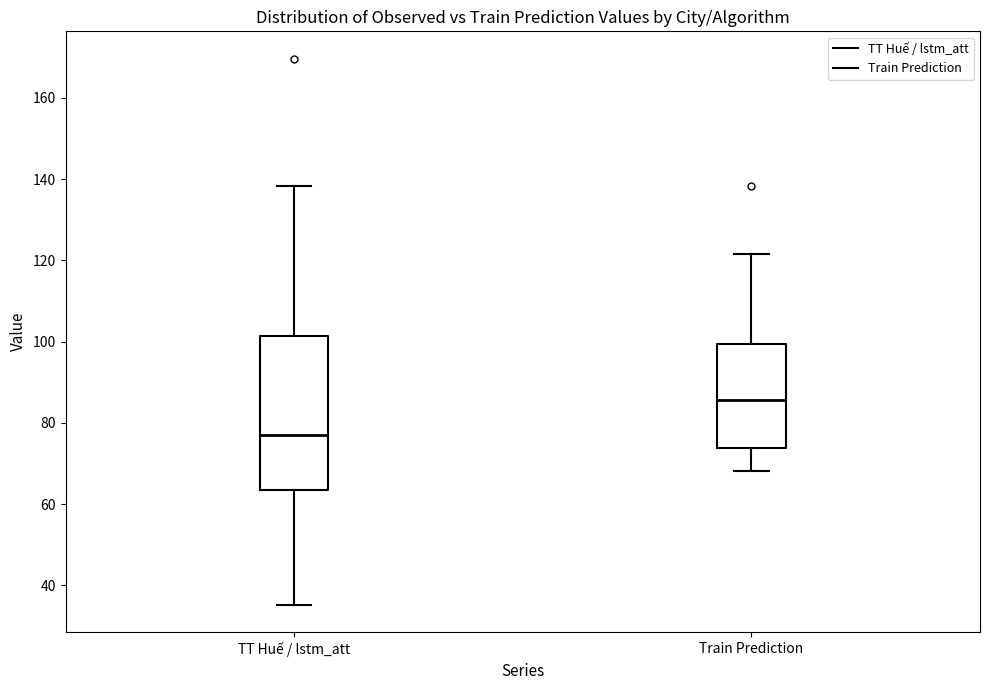

Reading left to right, transcribe this box plot: for each box, give where its median line is, the range the box spans, and where its two whiskers end, as read against the y-axis. The values are not printed on the chart, so give them approximately, as read against the axis.

TT Huế / lstm_att: median 76, box 64 to 102, whiskers 36 to 138
Train Prediction: median 86, box 74 to 100, whiskers 68 to 122